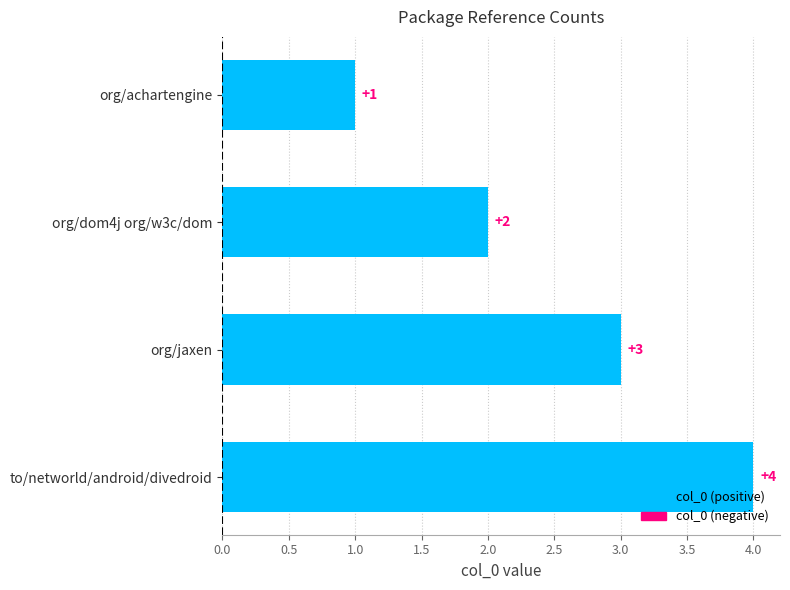

What is the label of the 2nd bar from the bottom?

org/jaxen